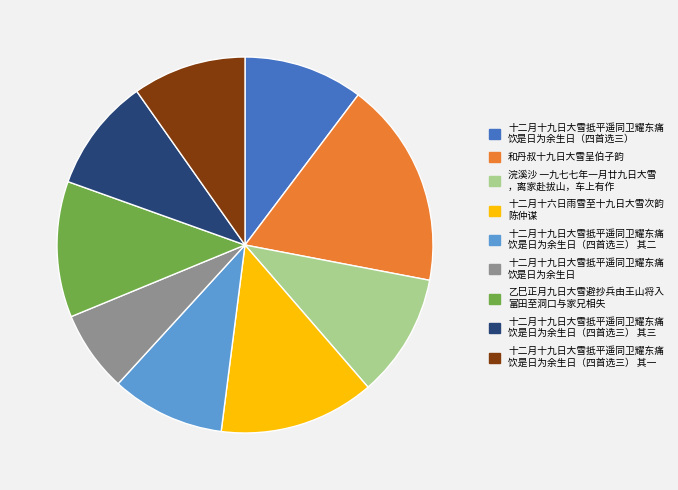

Is there any slice that represents more than half of the pie?

No